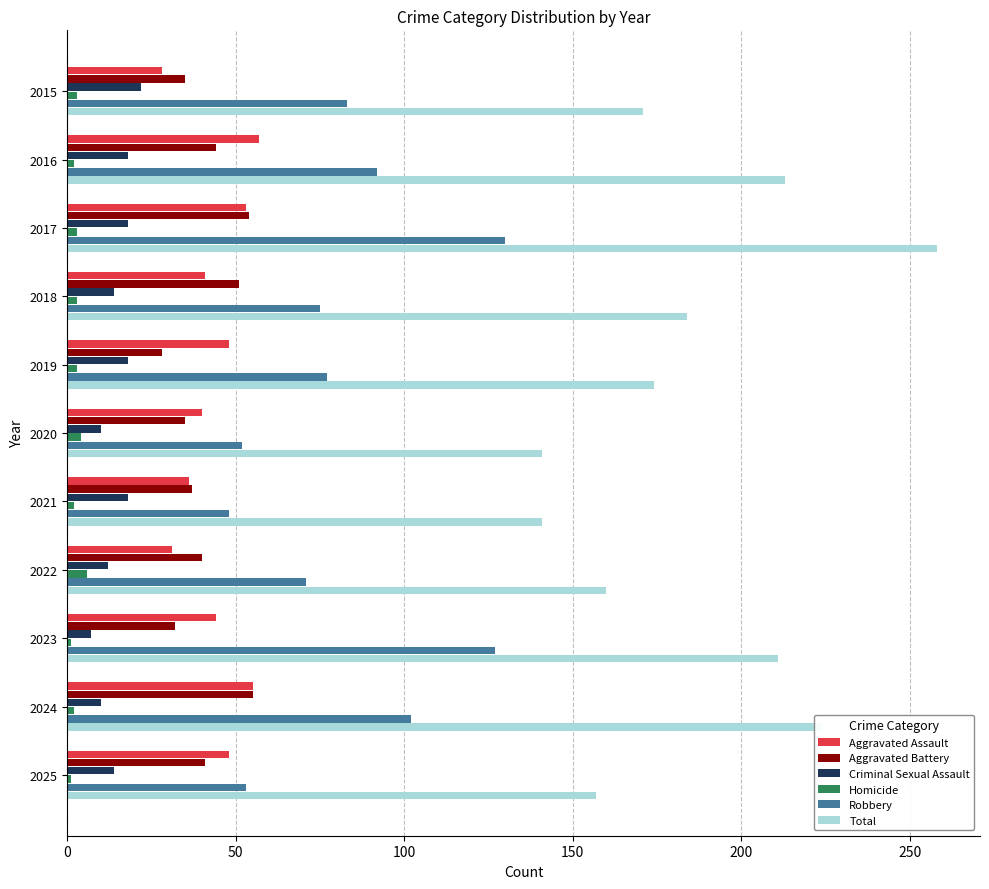

Which series has the largest total across all categories?

Total